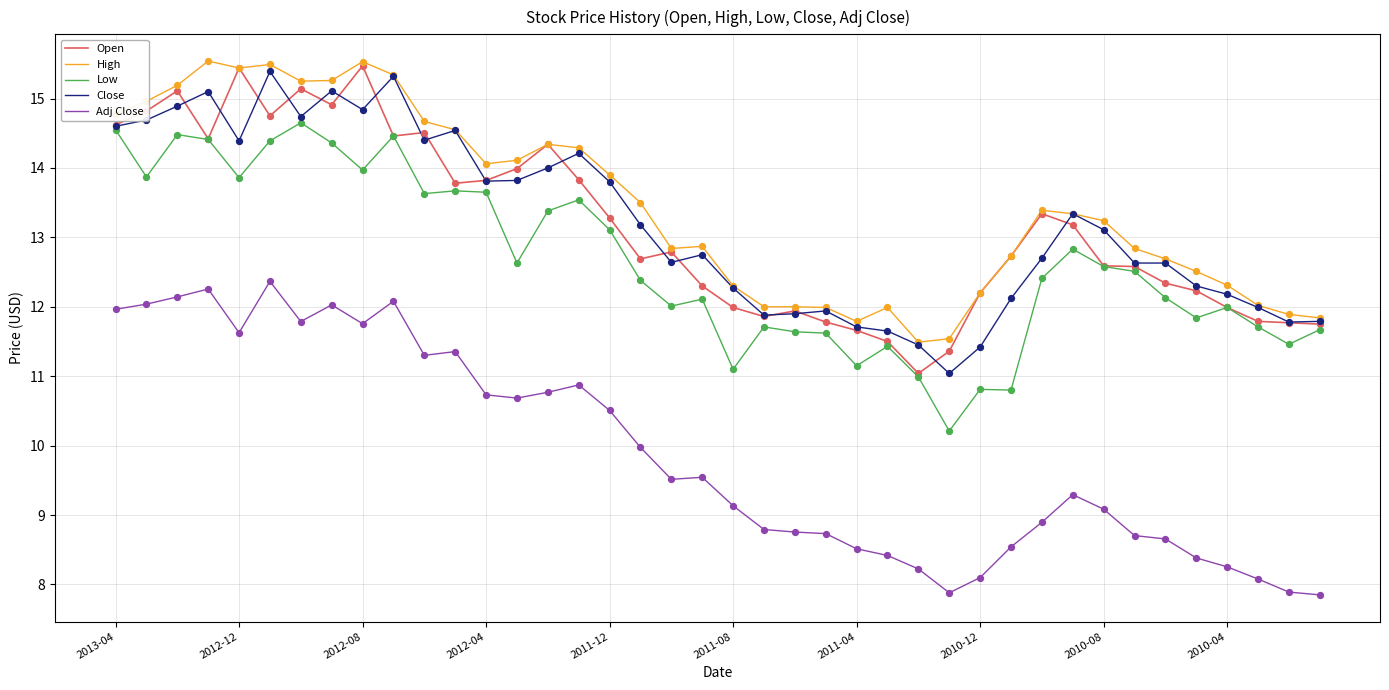

True or false: Low and High cross at least once.

False